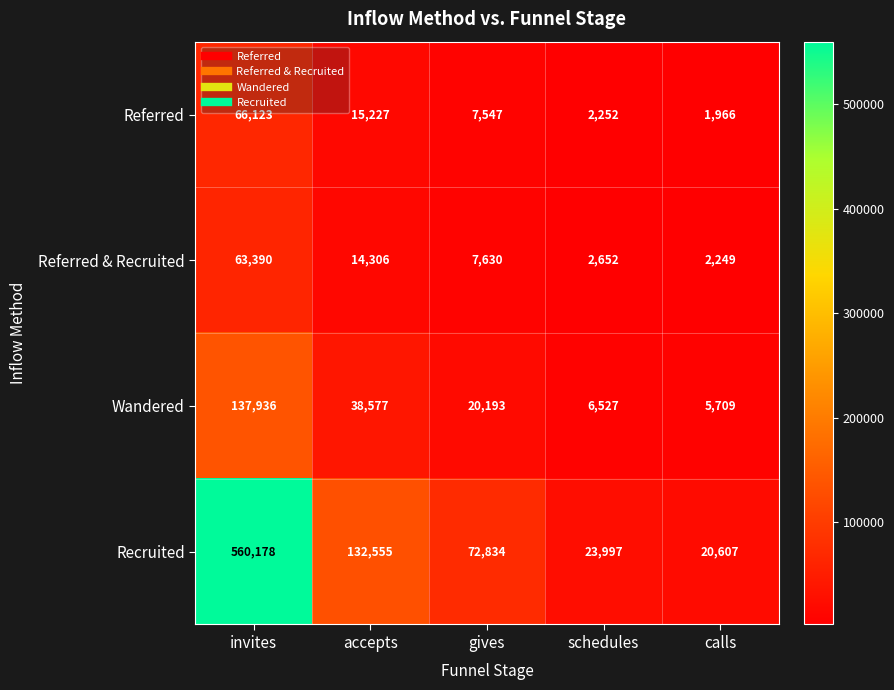

What is the difference between the maximum and minimum values in the Referred & Recruited series?

61141